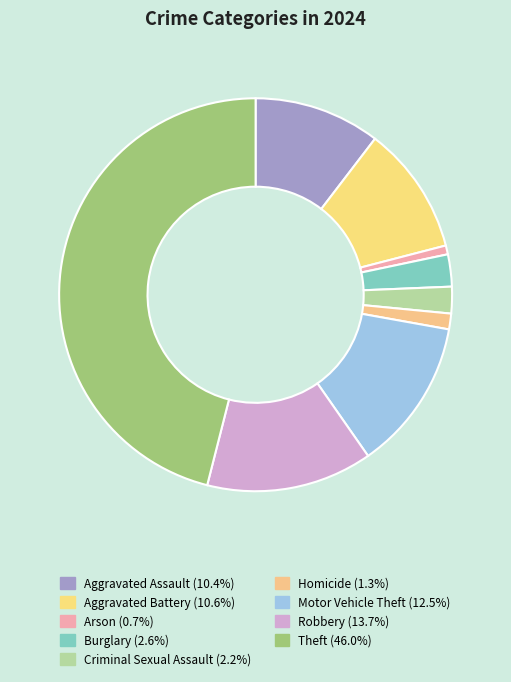

How many segments does this pie chart have?

9